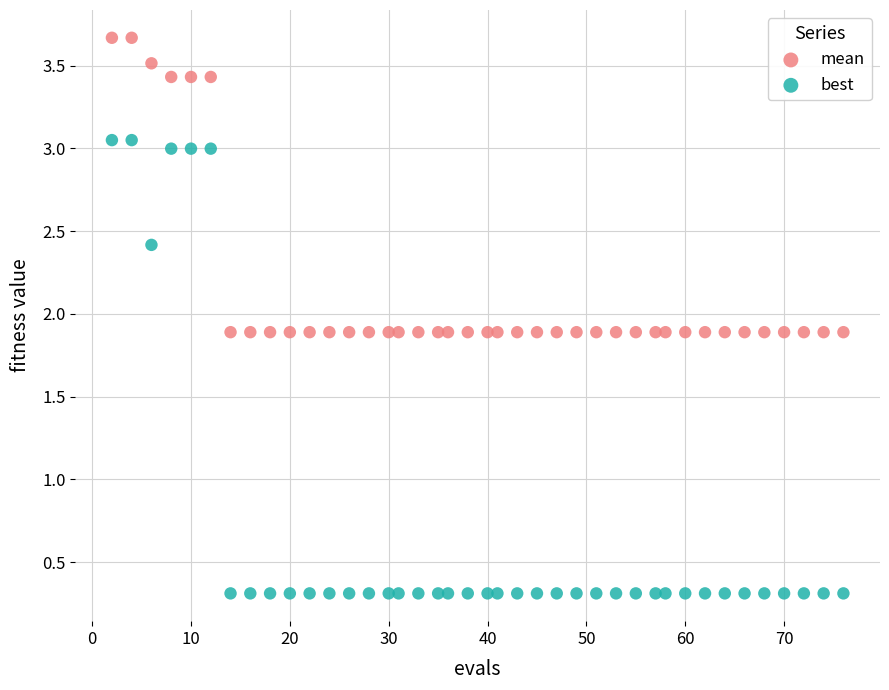

Which series reaches the minimum Y coordinate?

best